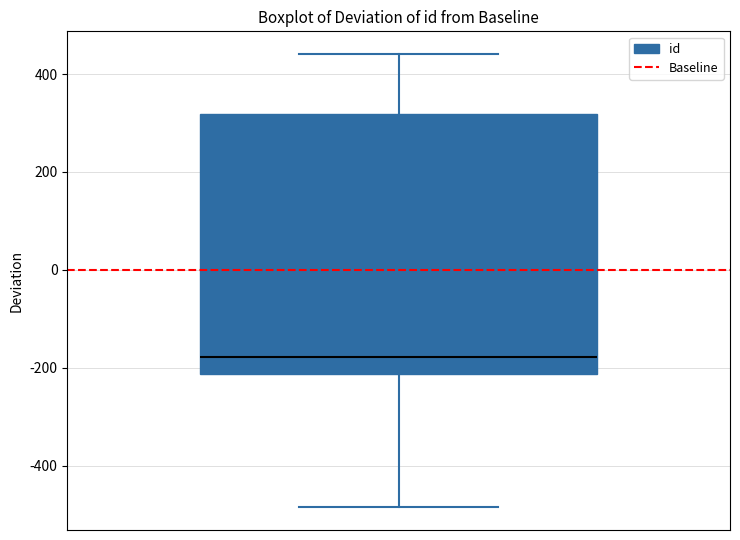

Transcribe this box plot: give where the median line is, the range the box spans, and where the two whiskers end, as read against the y-axis. The values are not printed on the chart, so give them approximately, as read against the axis.

median -180, box -220 to 320, whiskers -480 to 440